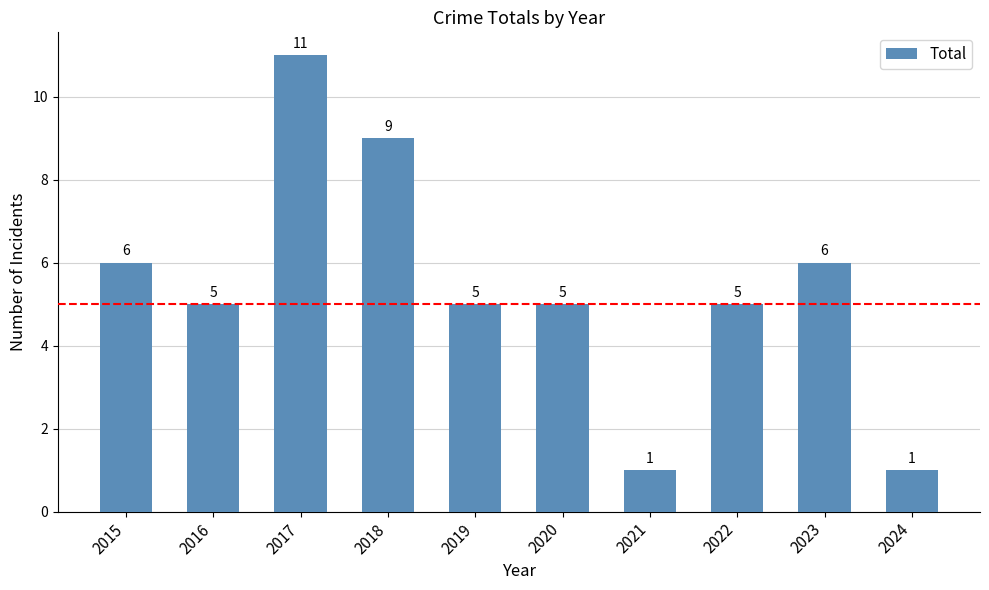

What is the difference between the second highest and second lowest values?

8